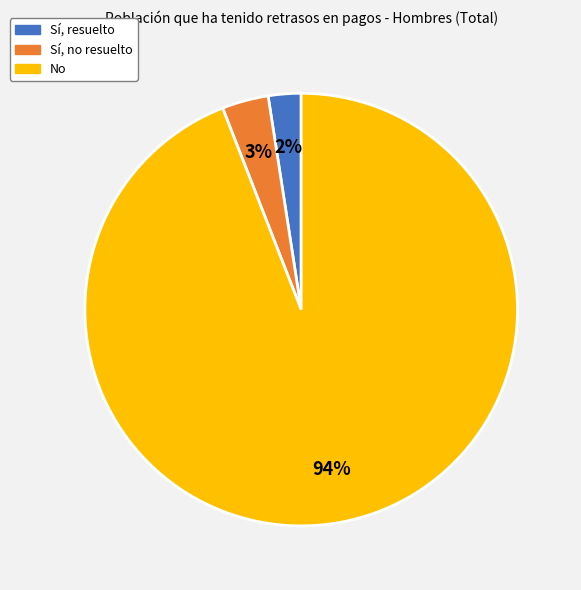

How many slices are in this pie chart?

3